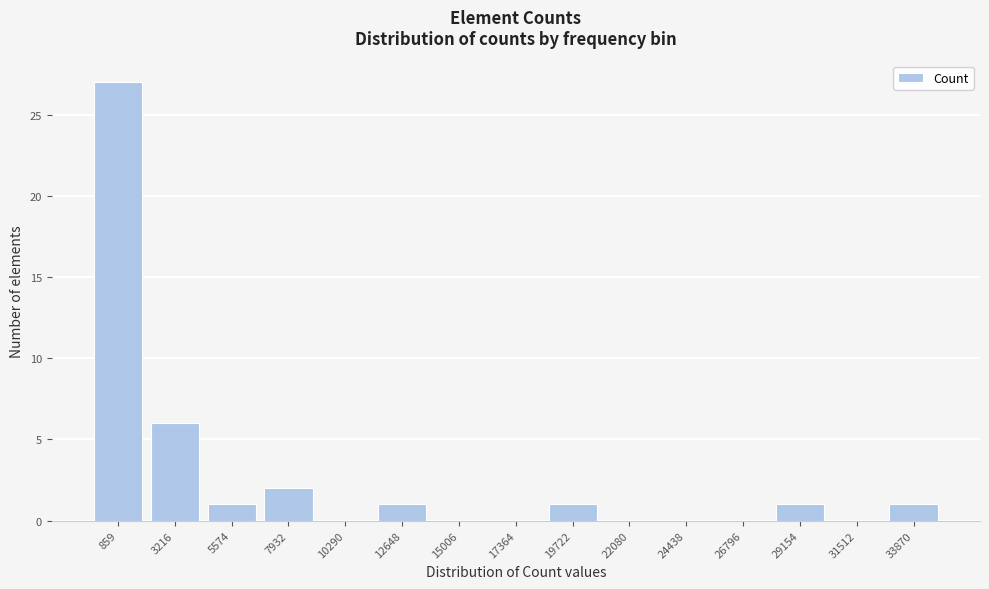

Reading left to right, what are all the values shown in this chart?

859=27	3216=6	5574=1	7932=2	10290=0	12648=1	15006=0	17364=0	19722=1	22080=0	24438=0	26796=0	29154=1	31512=0	33870=1